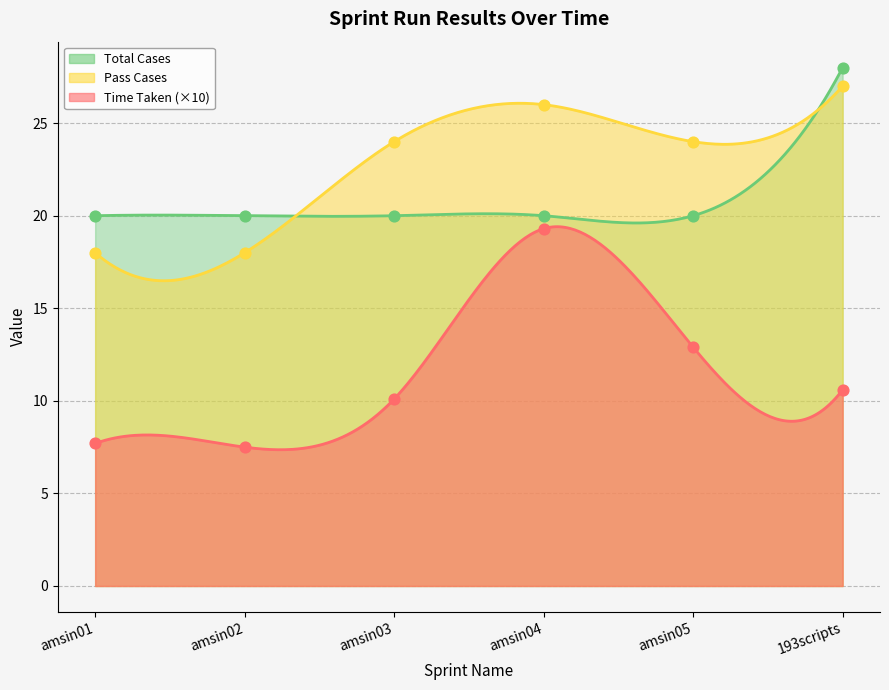

What is the total value across all series at 193scripts?

65.6